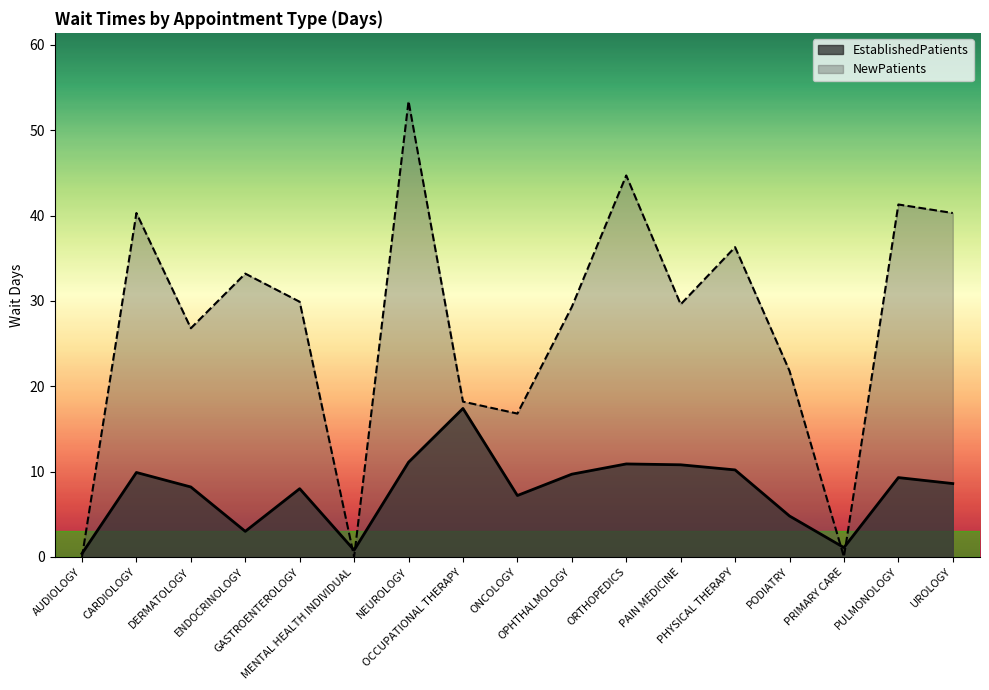

Is it true that NewPatients equals 33.2 at ENDOCRINOLOGY?

True